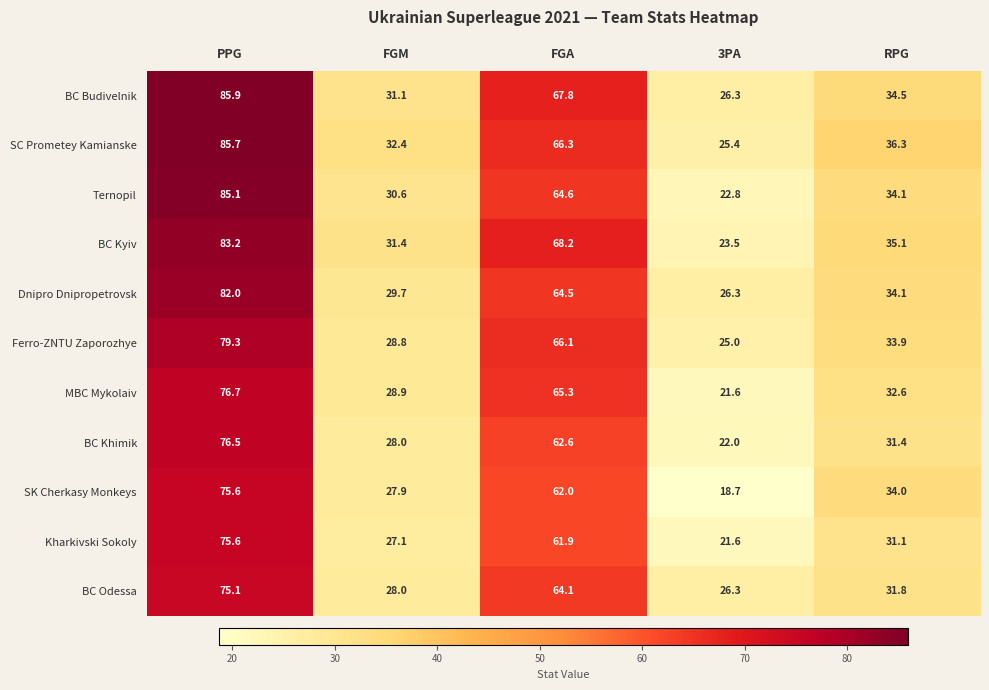

List the labels in order of SK Cherkasy Monkeys value, smallest first.

3PA, FGM, RPG, FGA, PPG